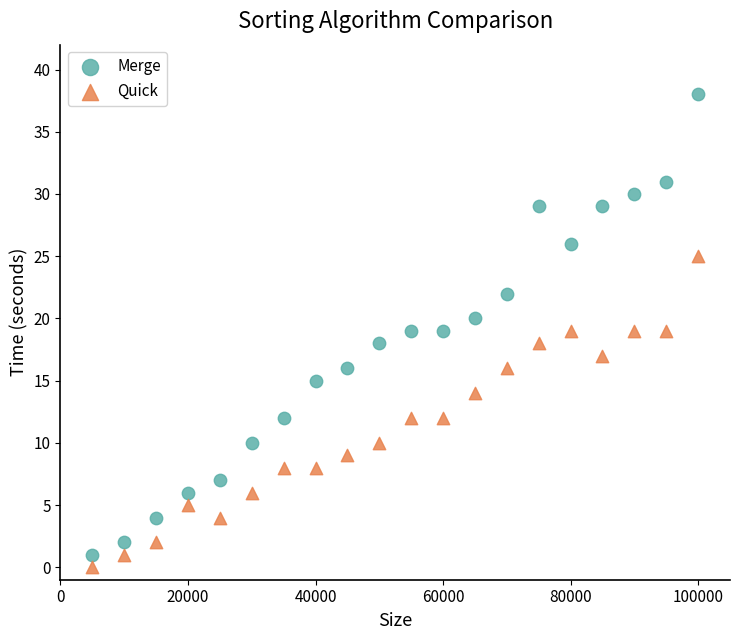

Across all data points, what is the range of X values (max minus min)?

95000